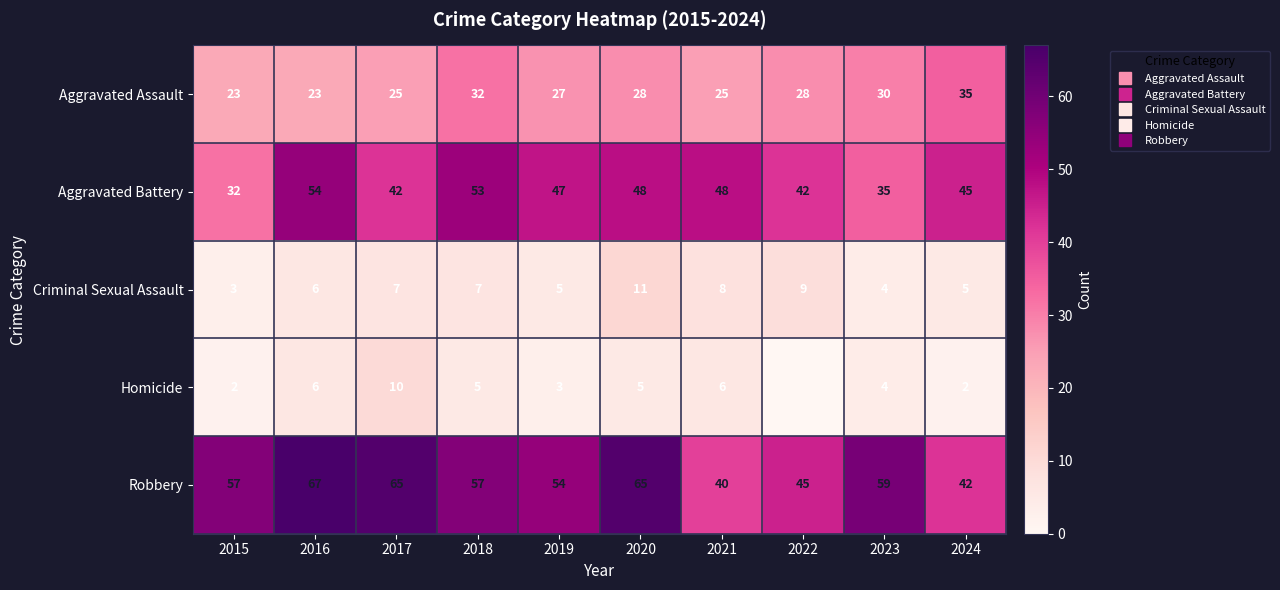

What is the sum of all Criminal Sexual Assault values?

65